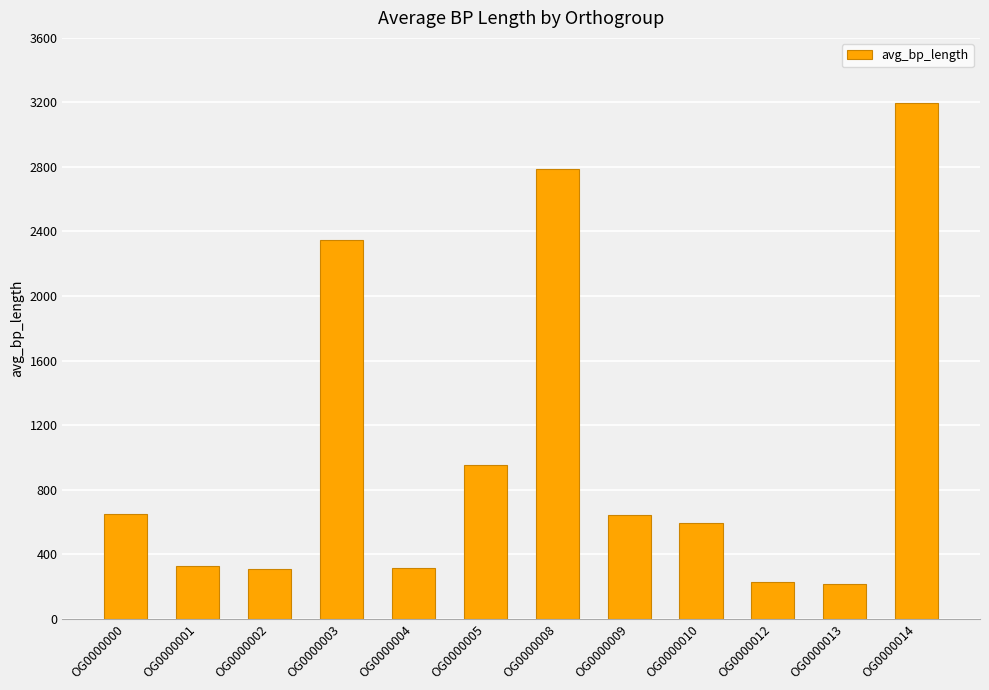

What is the difference between the values at OG0000001 and OG0000003?

2016.8